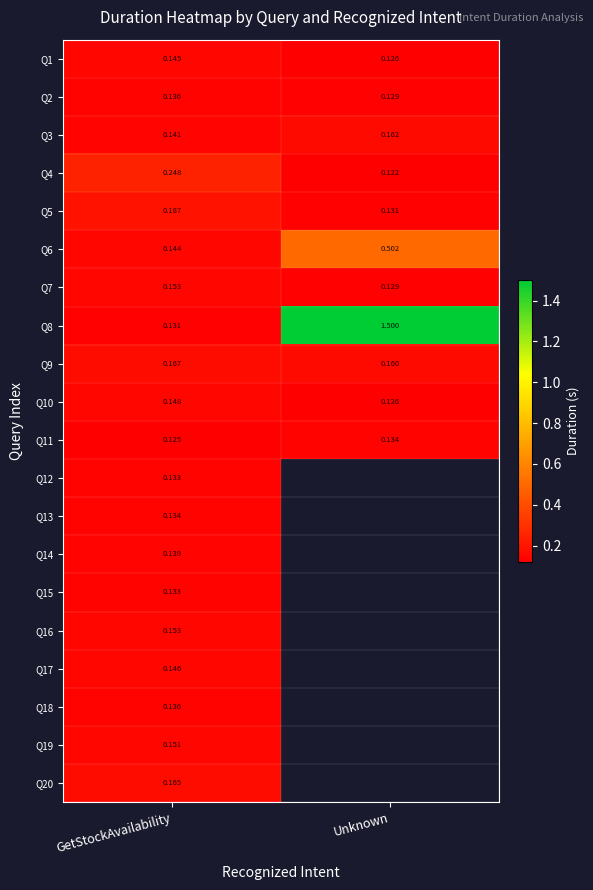

At which label is Q6 closest to 0?

GetStockAvailability